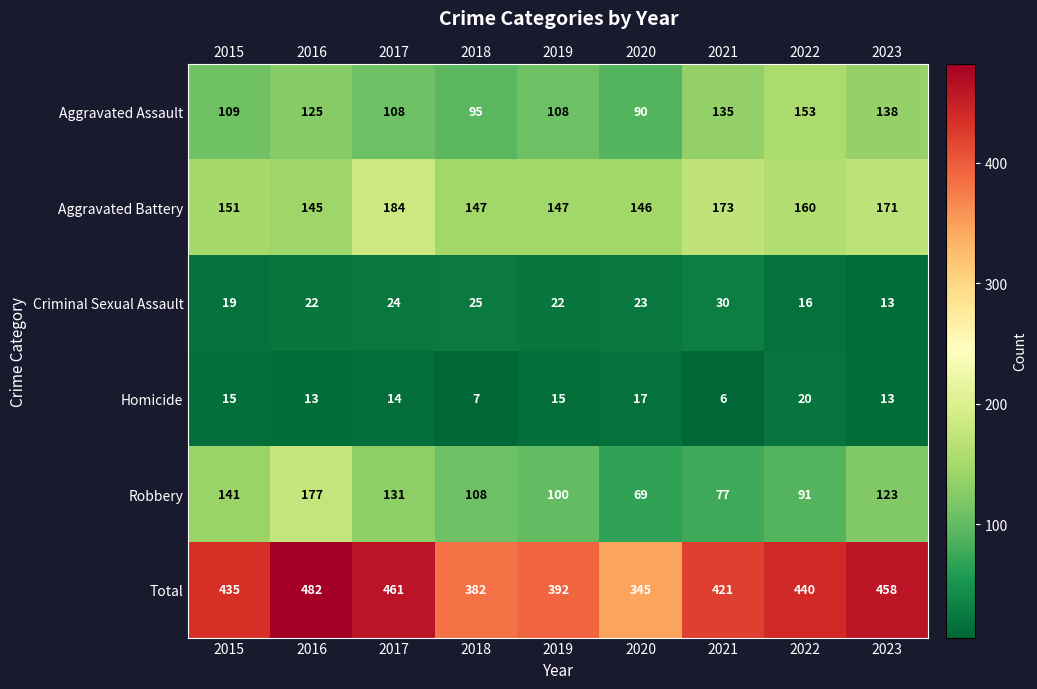

How many values in the Total series are below 435?

4